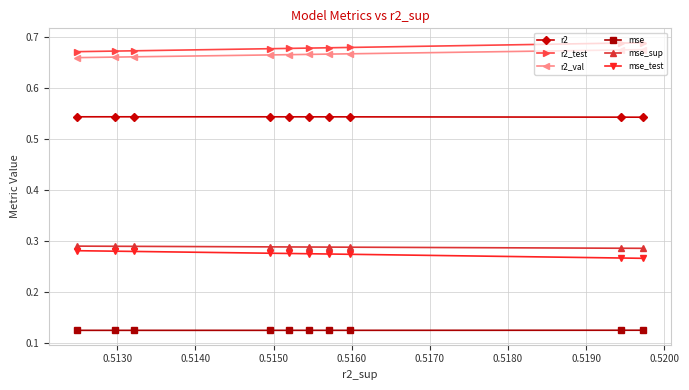

Count the mse values in the range 0 to 1.

10